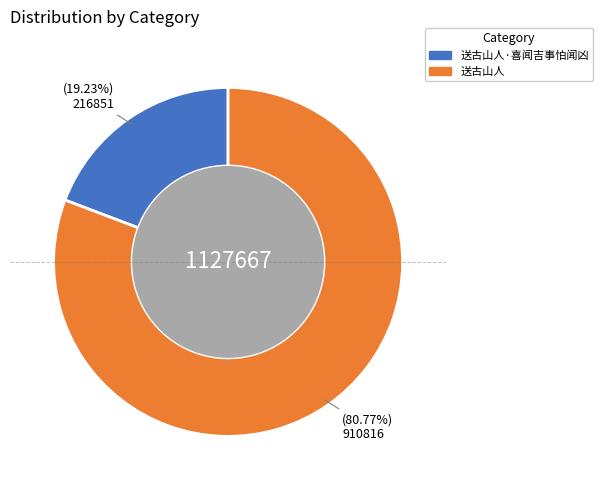

Does any single category account for the majority?

Yes